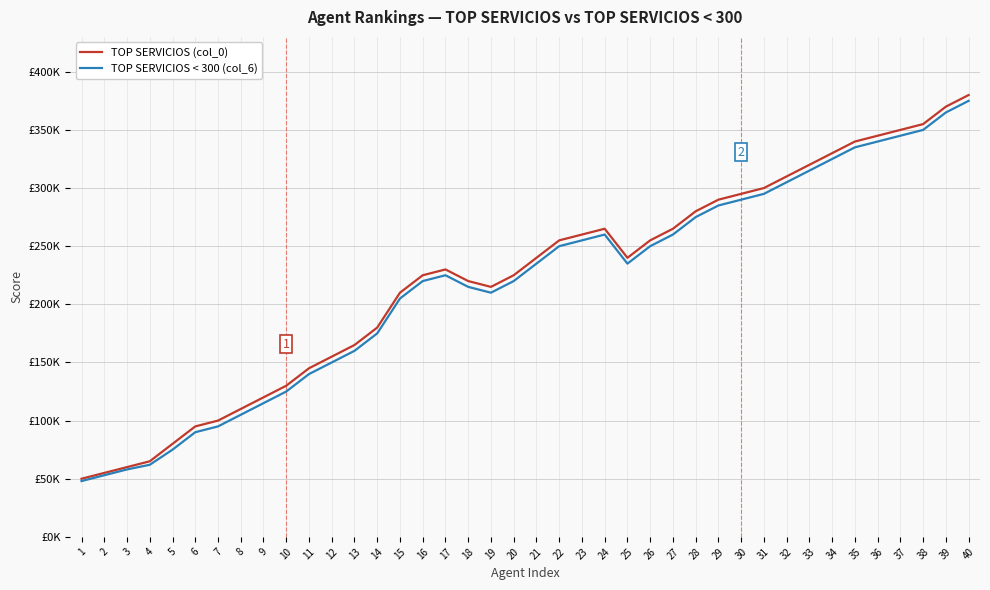

The TOP SERVICIOS (col_0) series shows 230189 at 10. True or false?

False